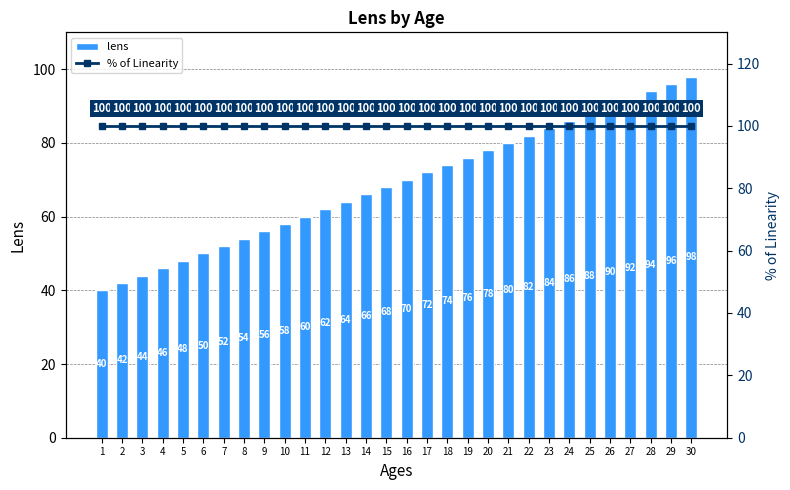

Does the chart contain any negative values?

No